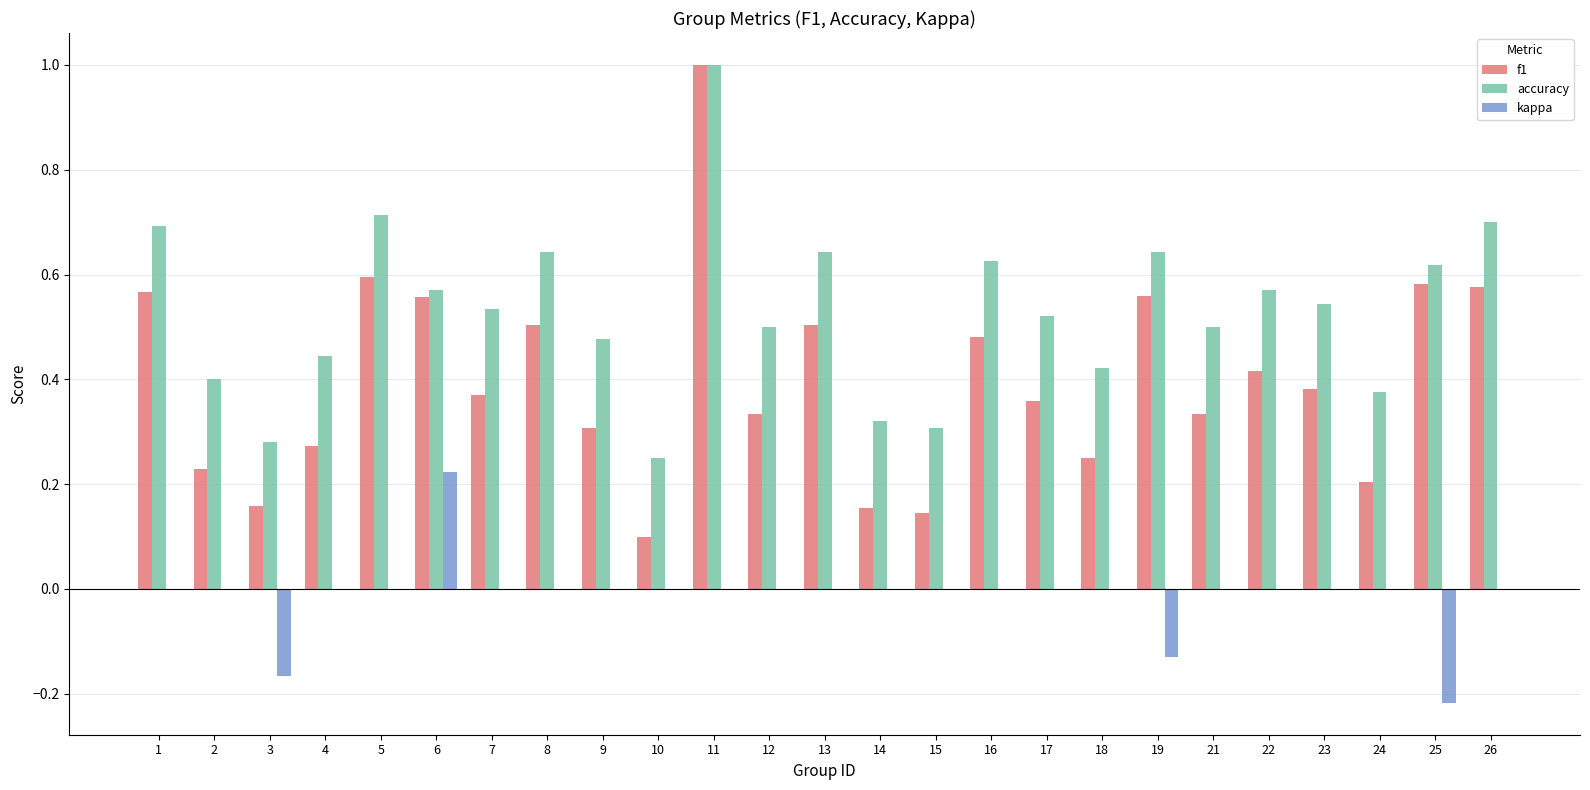

How many distinct data groups are displayed?

3